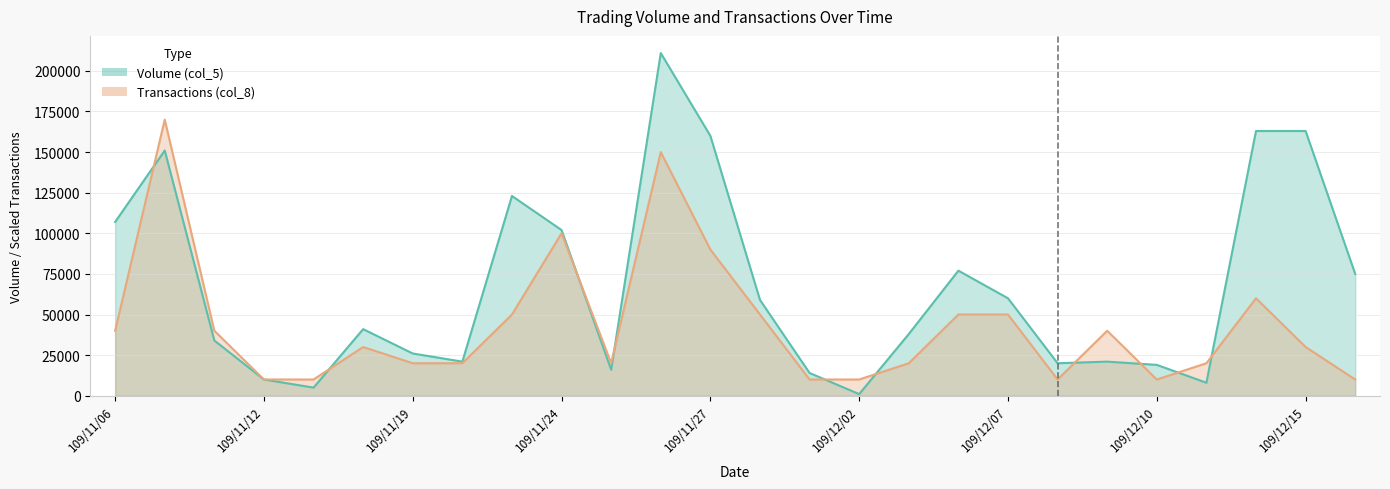

What is the value of the Volume (col_5) point at the 8th from the left?

21000